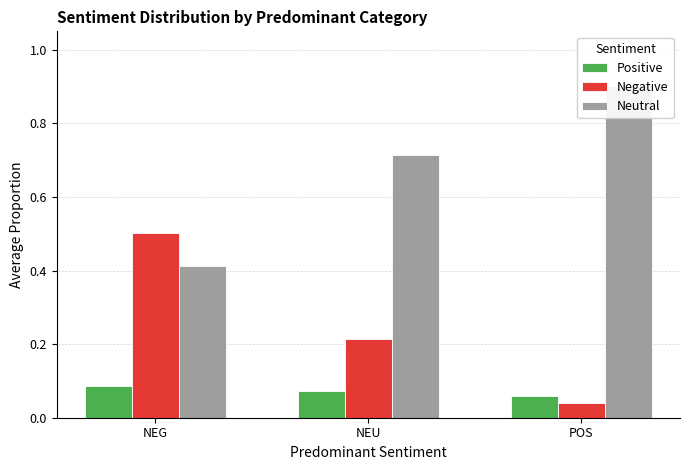

What is the total value across all series at NEG?

1.0